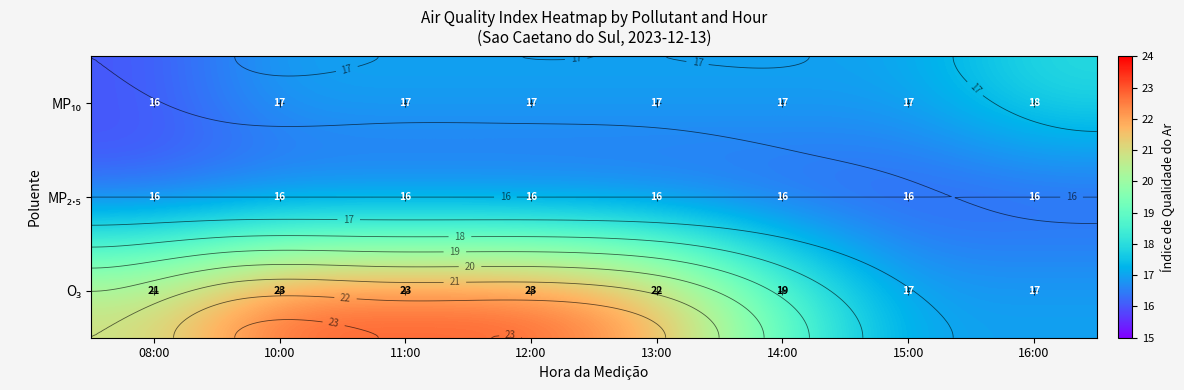

Rank the series by their average value, from lowest to highest.

MP₂.₅, MP₁₀, O₃